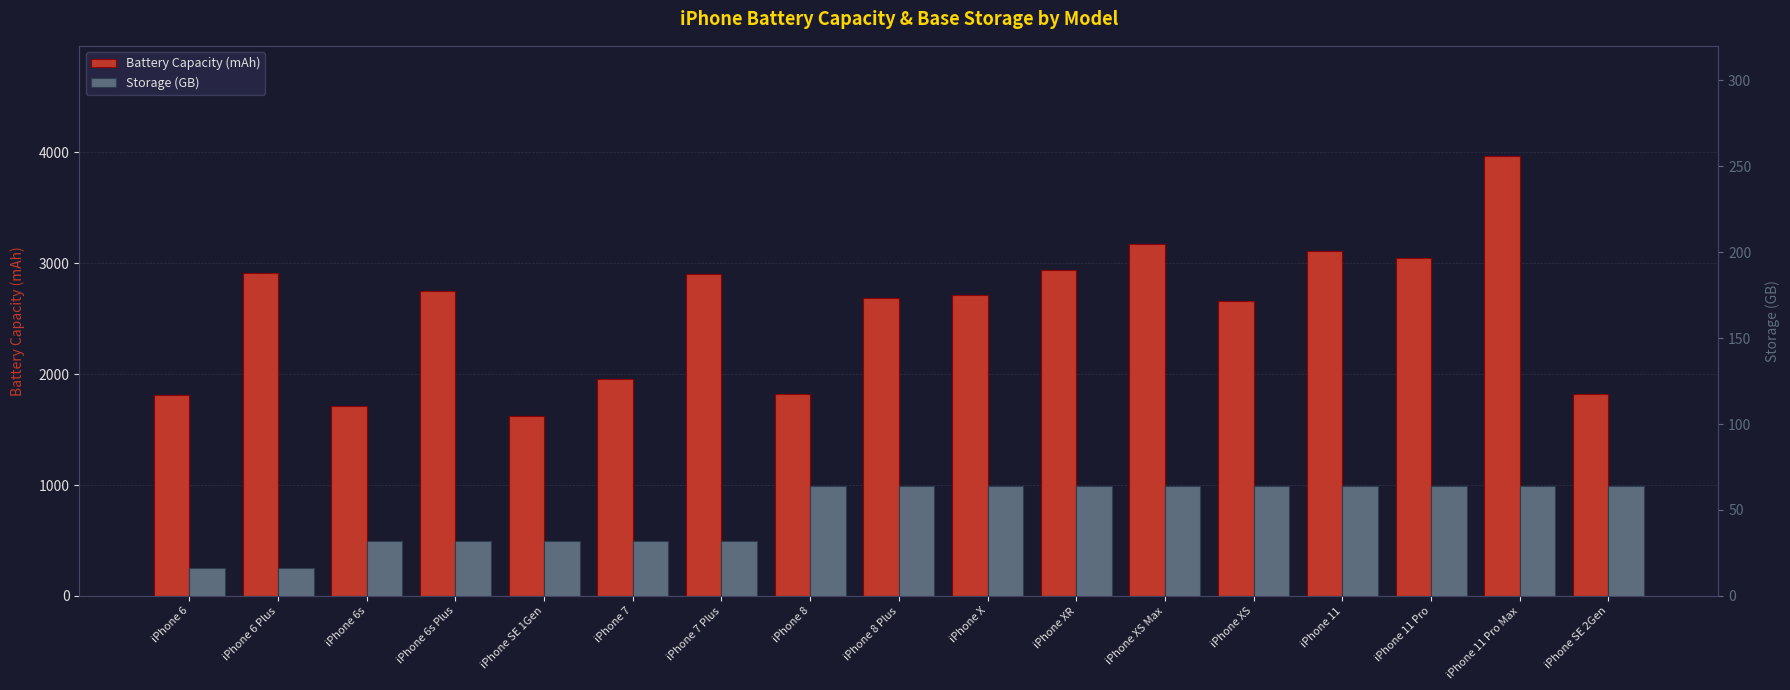

Which series has the largest total across all categories?

Battery Capacity (mAh)